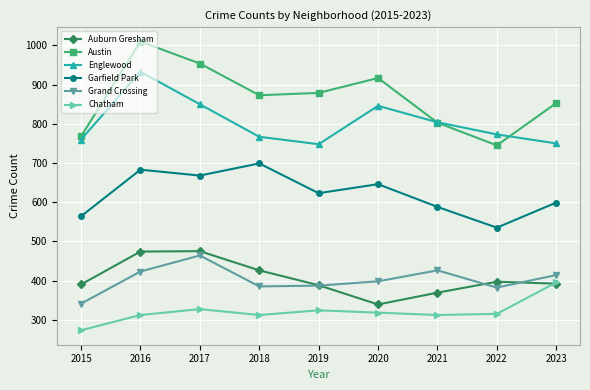

What are all the series names shown in the legend?

Auburn Gresham, Austin, Englewood, Garfield Park, Grand Crossing, Chatham